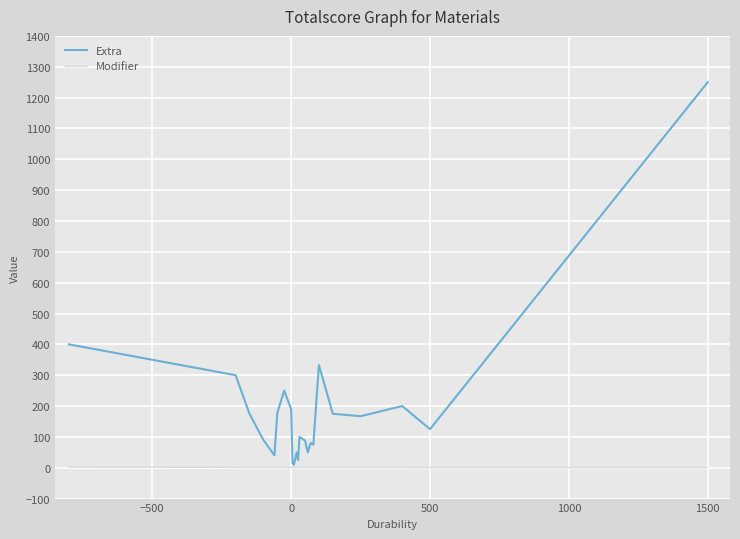

What are all the series names shown in the legend?

Extra, Modifier